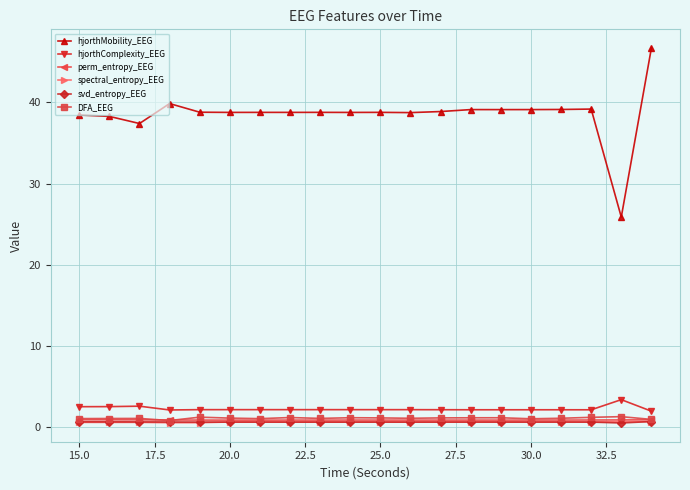

Which series has the widest spread of values?

hjorthMobility_EEG